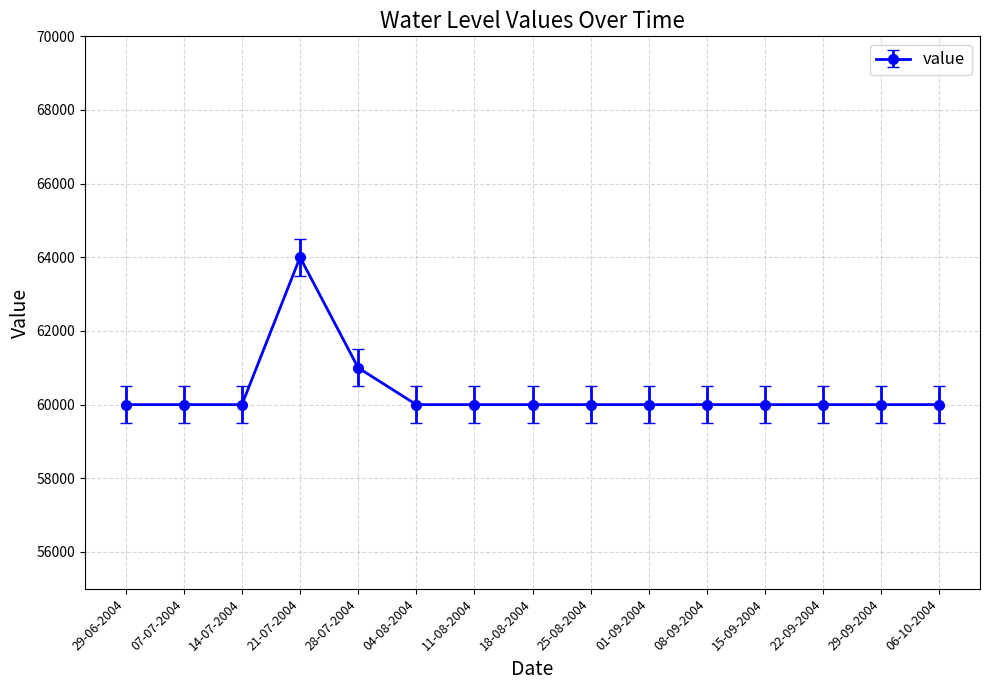

At which label is the value closest to 62000?

28-07-2004